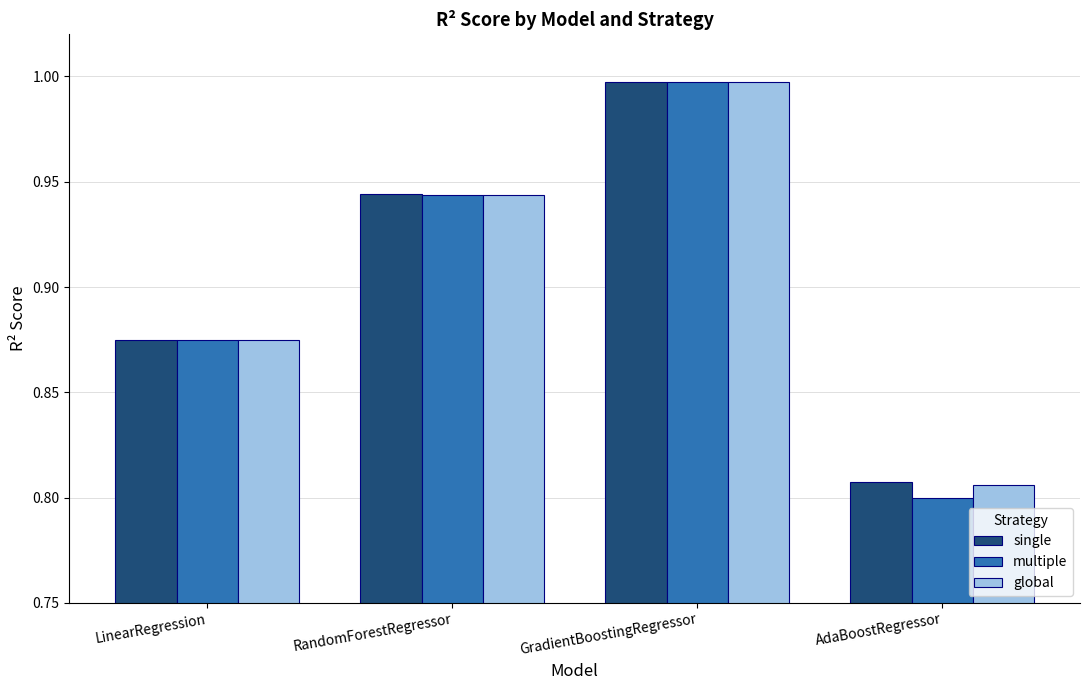

How many bars are there in total?

12